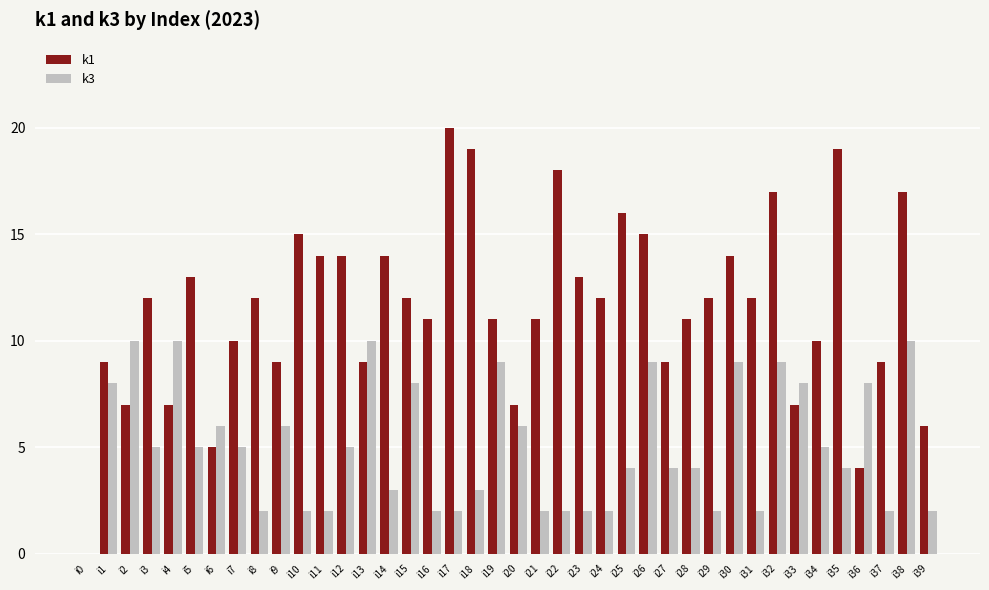

How many groups of bars are there?

40